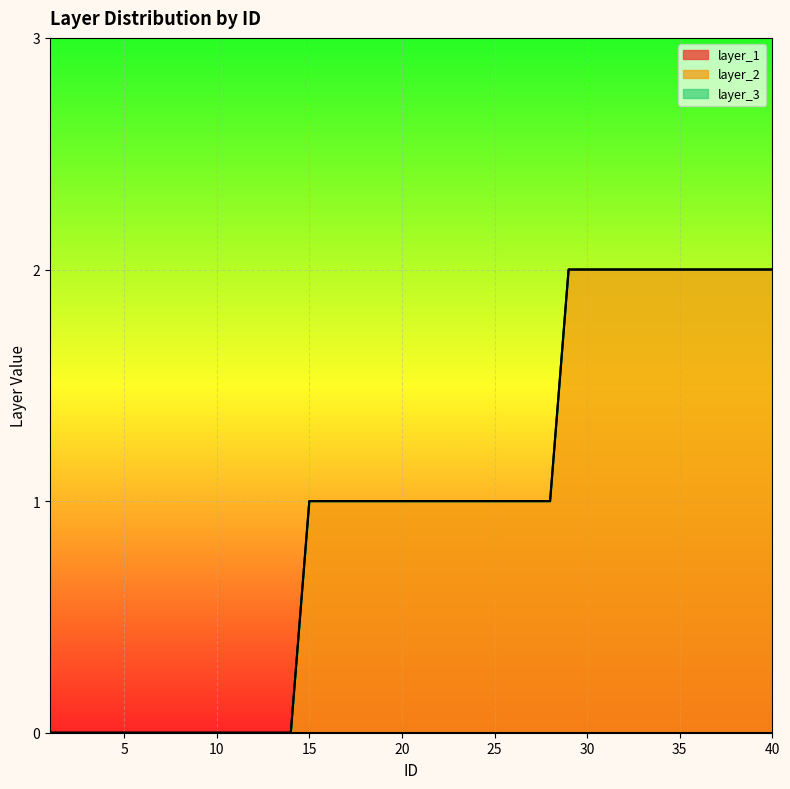

The layer_2 series shows 1 at 24. True or false?

True